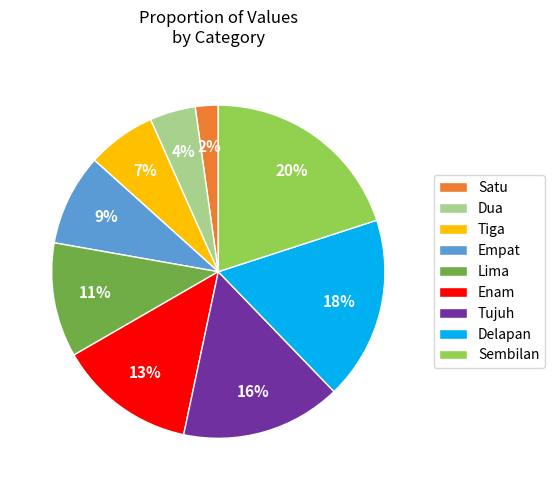

To the nearest percent, what percentage of the pie is Satu?

2%